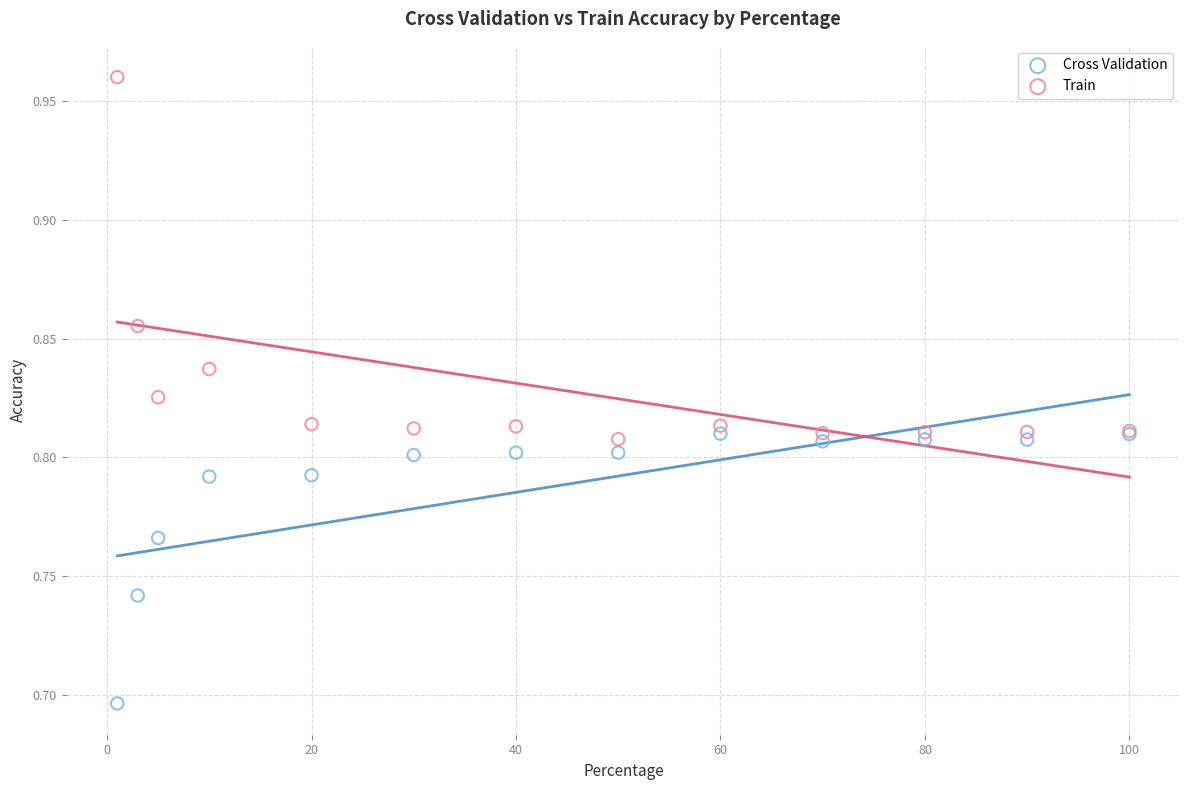

Which series contains the highest Y value?

Train